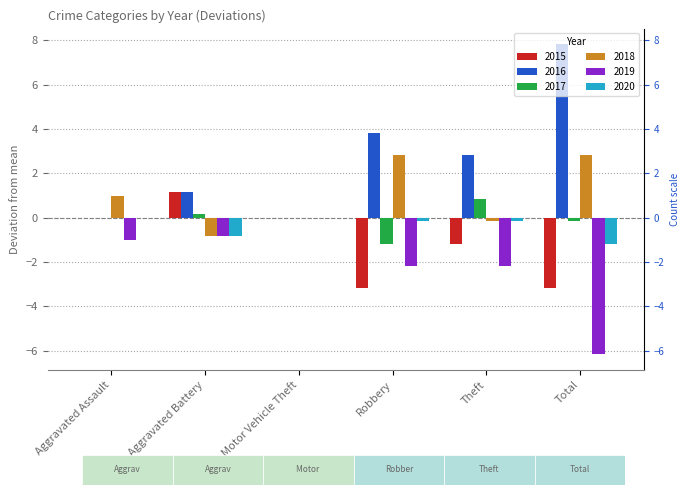

Which series has the largest total across all categories?

2016